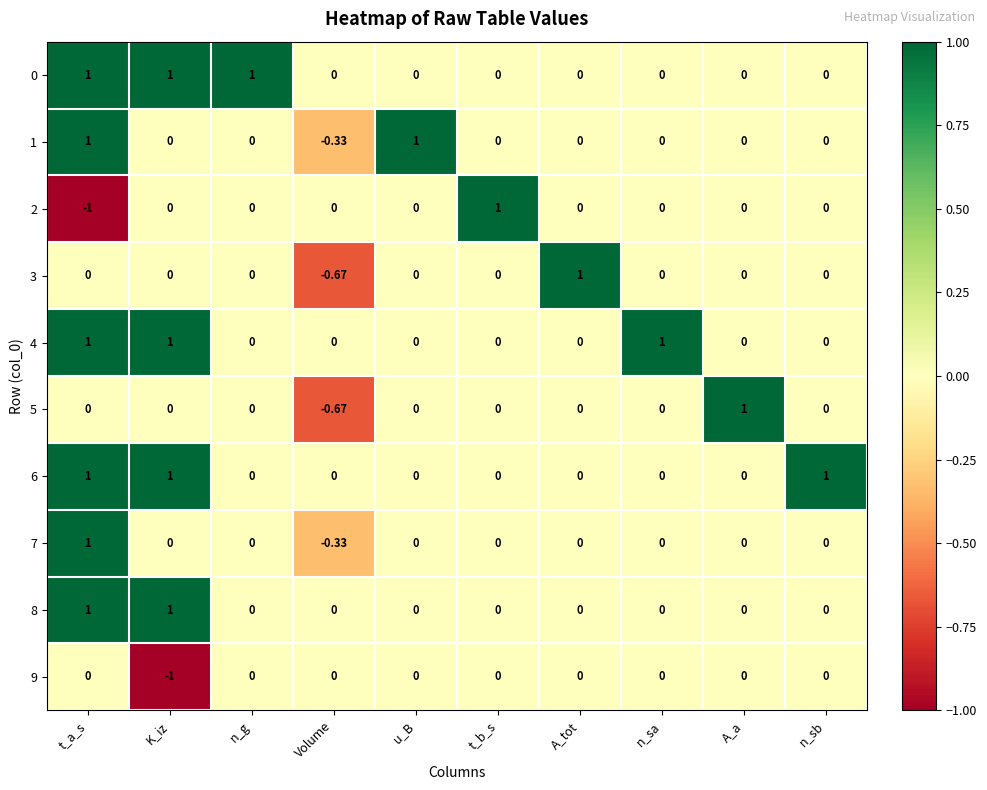

Is the value of 5 at t_b_s greater than the value of 8 at t_a_s?

No